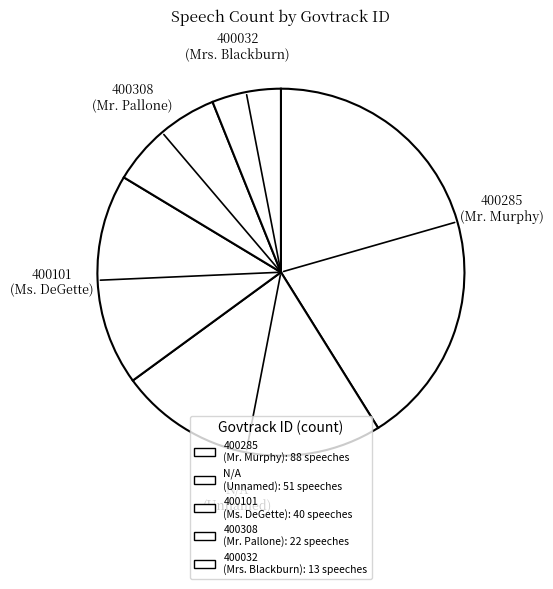

To the nearest percent, what is the difference between the 400308 and 400101 slice percentages?

8%